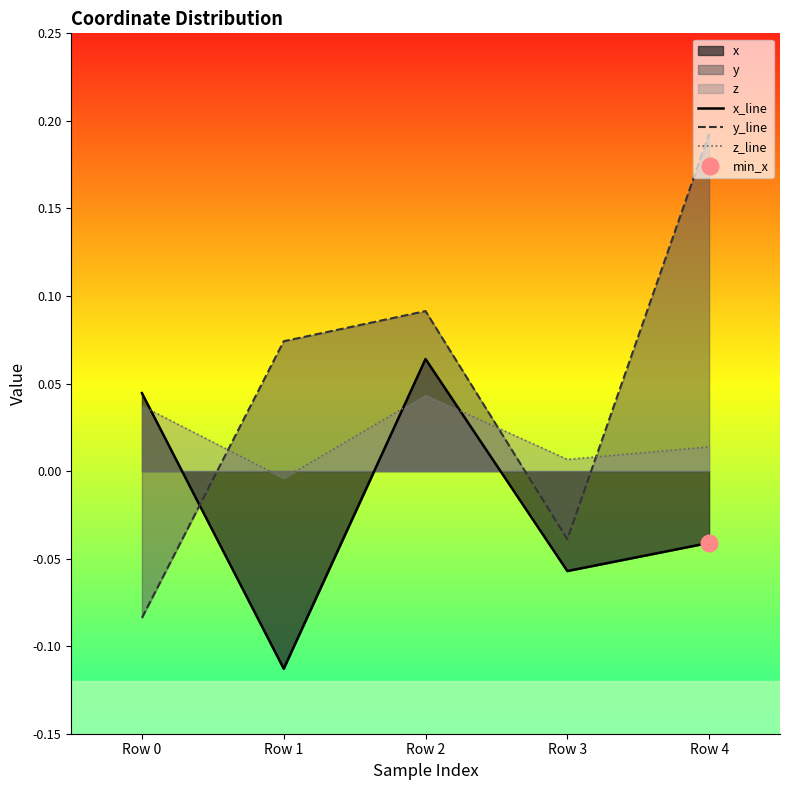

Which series has the largest total across all categories?

y_line